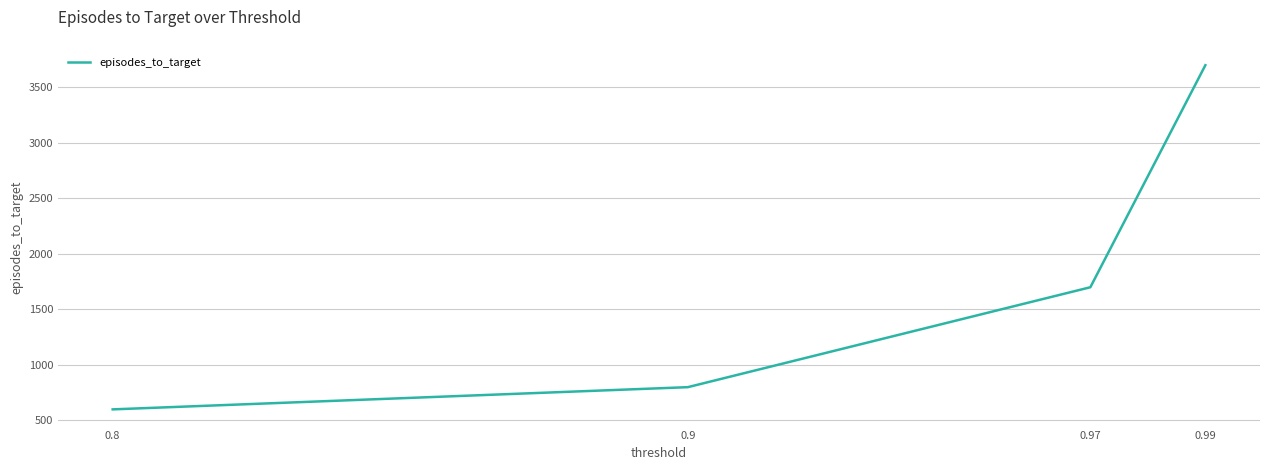

True or false: the data has more than 0 interior local peaks.

False